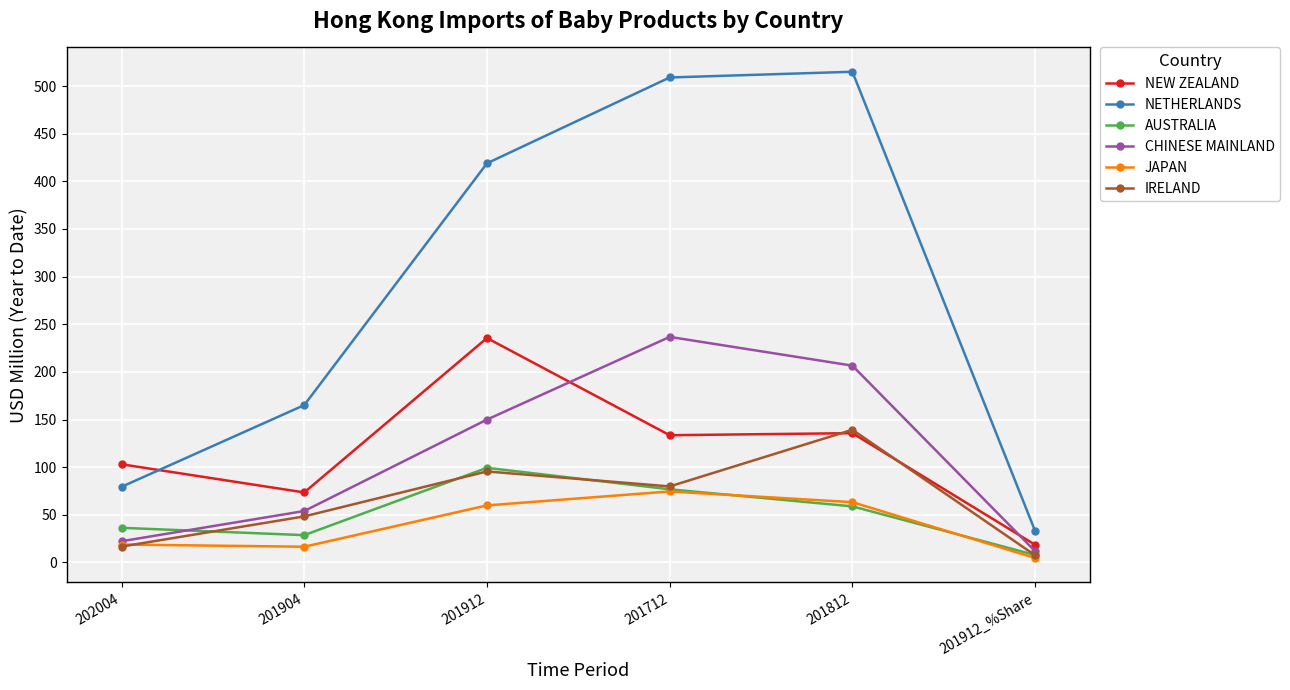

Which category has the highest value in the CHINESE MAINLAND series?

201712